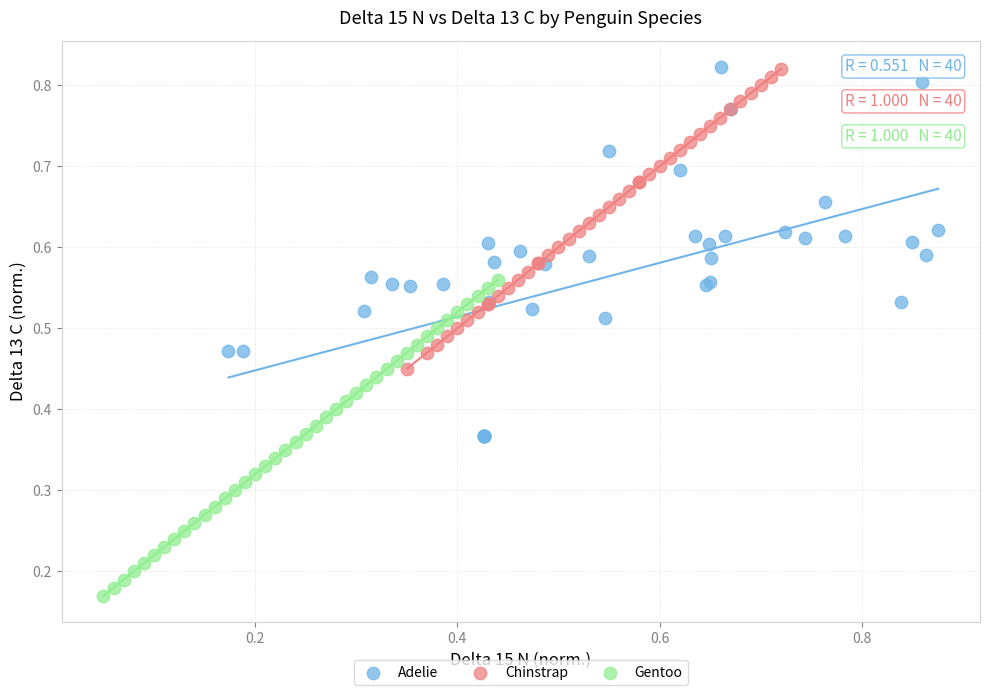

Which series has the largest Y range (max minus min)?

Adelie